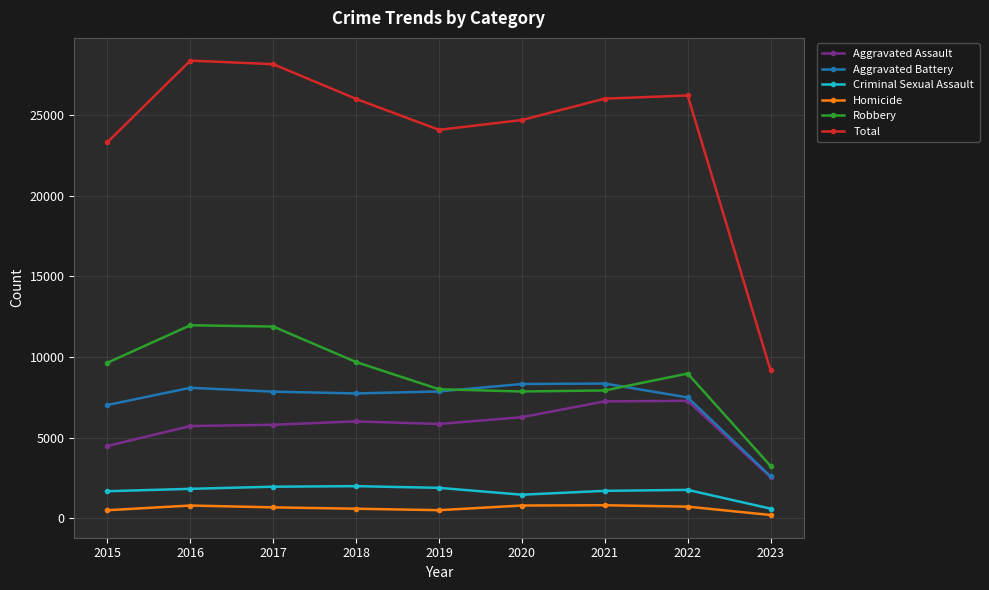

Is the value of Homicide at 2019 greater than the value of Criminal Sexual Assault at 2019?

No